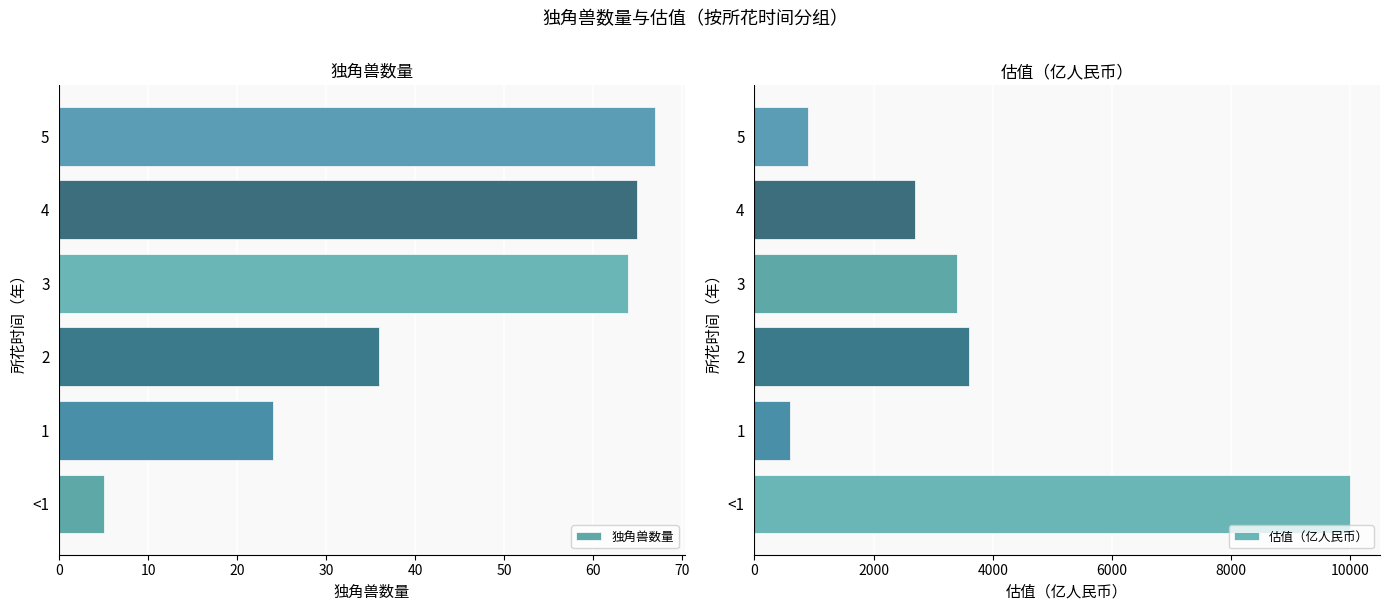

What is the sum of the 独角兽数量 values at 2 and 5?

103